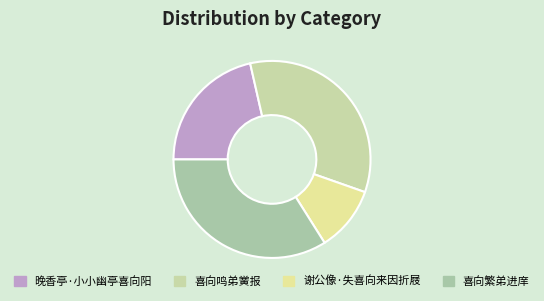

How many segments does this pie chart have?

4